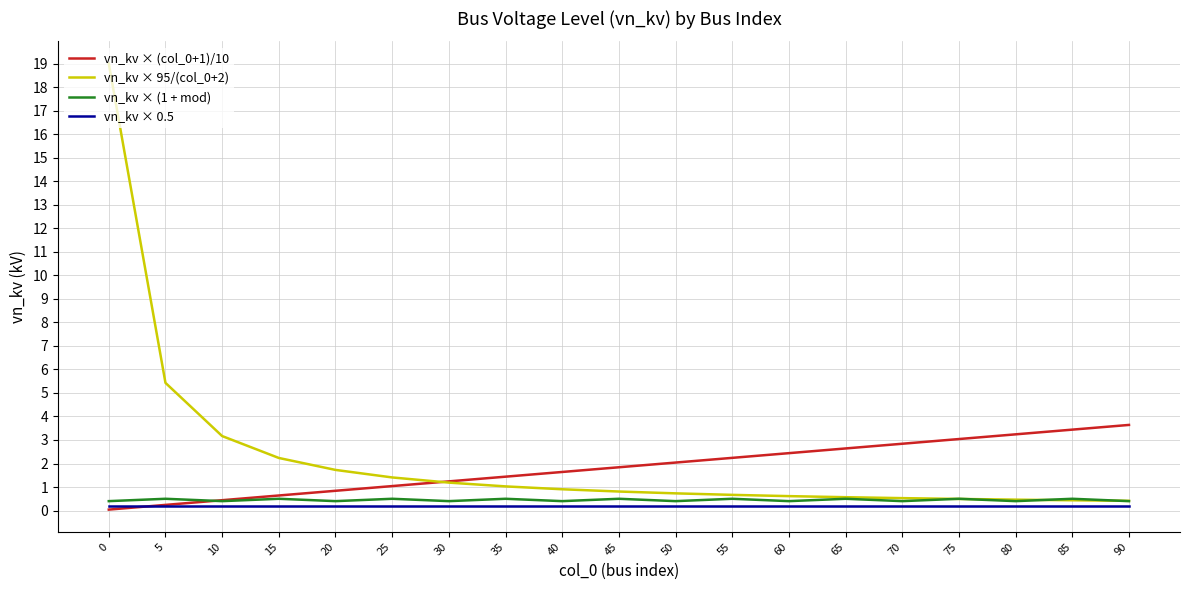

Is the value of vn_kv × 95/(col_0+2) at 35 greater than the value of vn_kv × (col_0+1)/10 at 65?

No